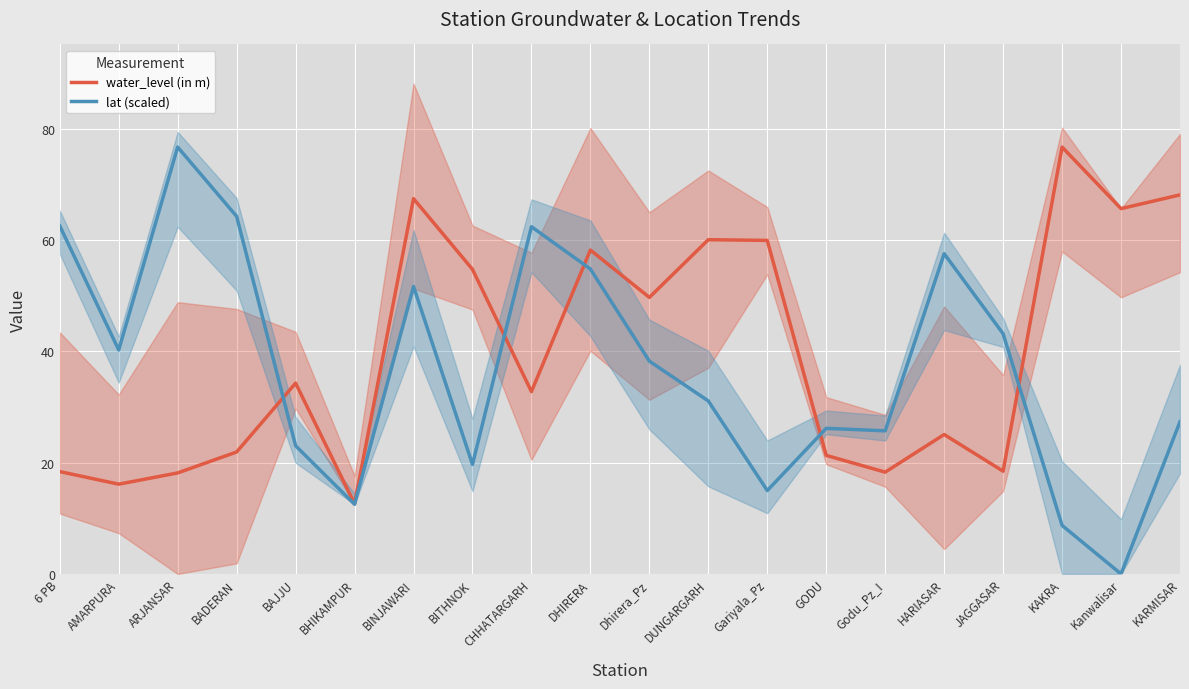

The lat (scaled) series shows 27.7 at BITHNOK. True or false?

False